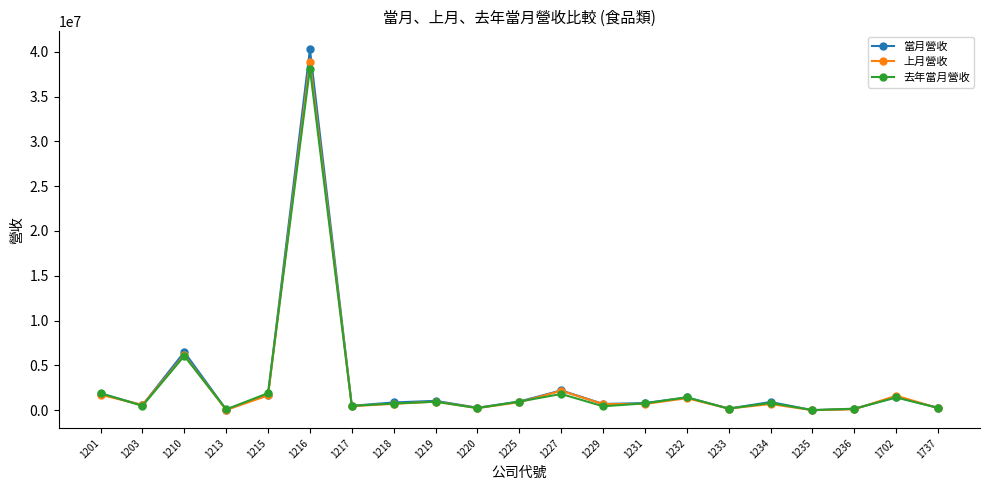

True or false: 當月營收 has more than 1 points higher than both neighbors.

True